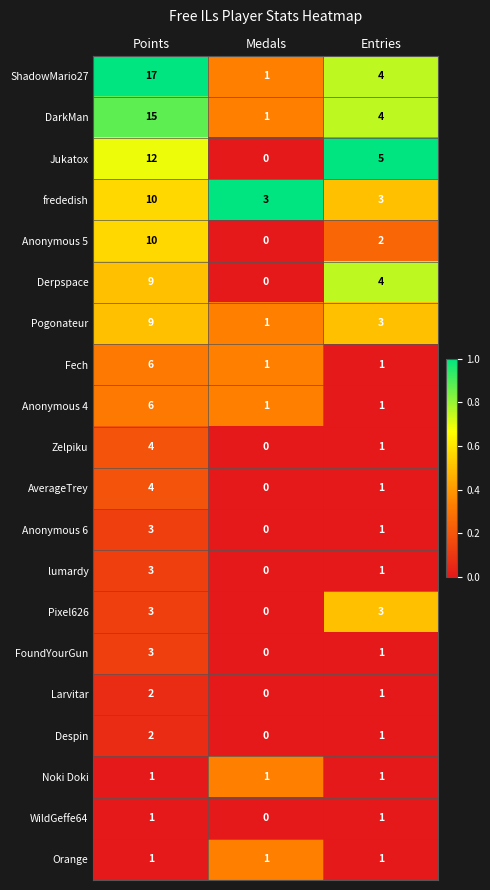

At how many categories does at least one series exceed 0?

3